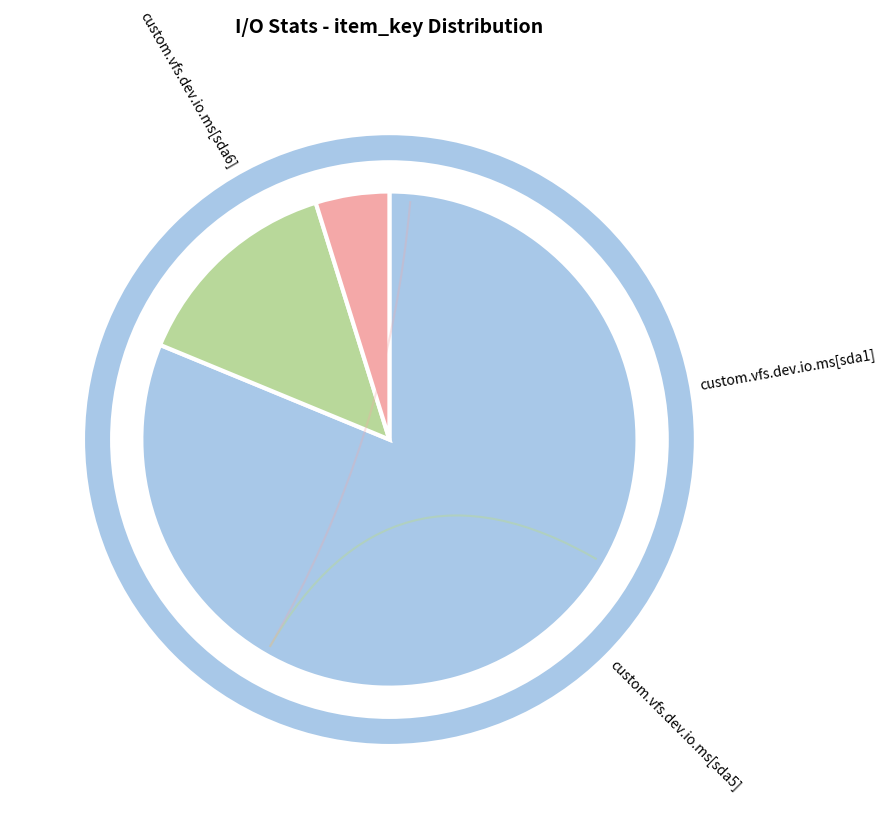

Is there any slice that represents more than half of the pie?

Yes